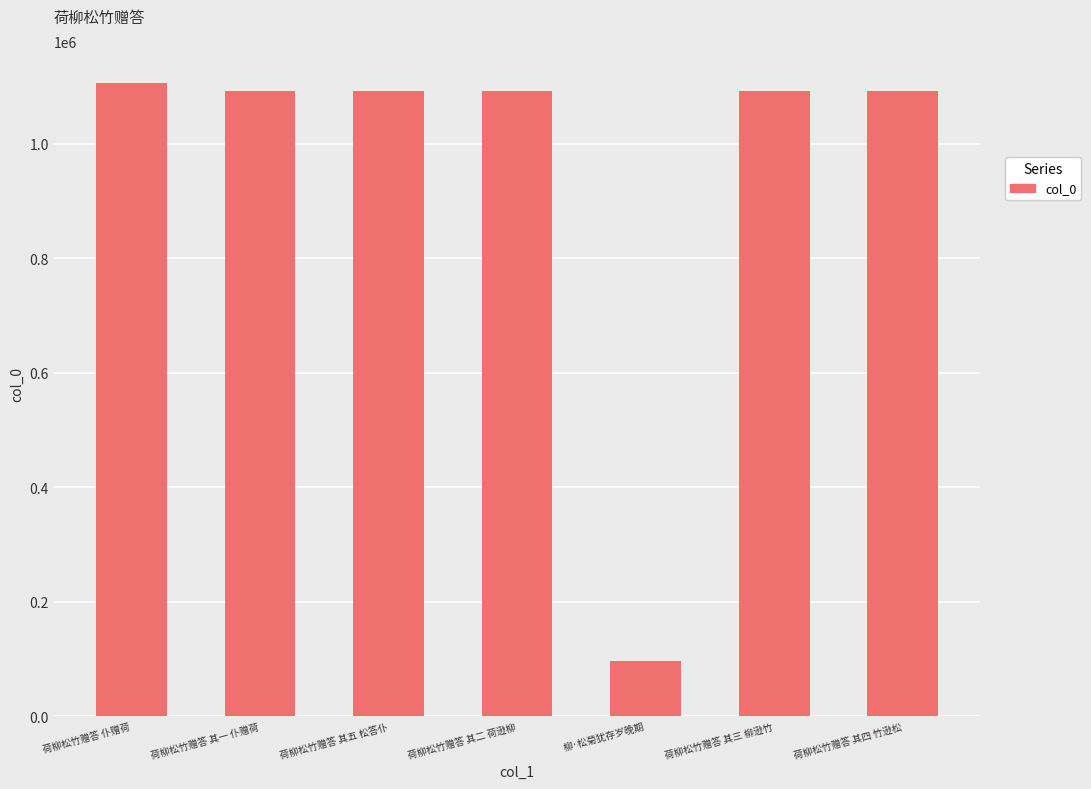

Approximately how many times larger is the value at 荷柳松竹赠答 其三 柳逊竹 compared to 荷柳松竹赠答 其二 荷逊柳?

1.0